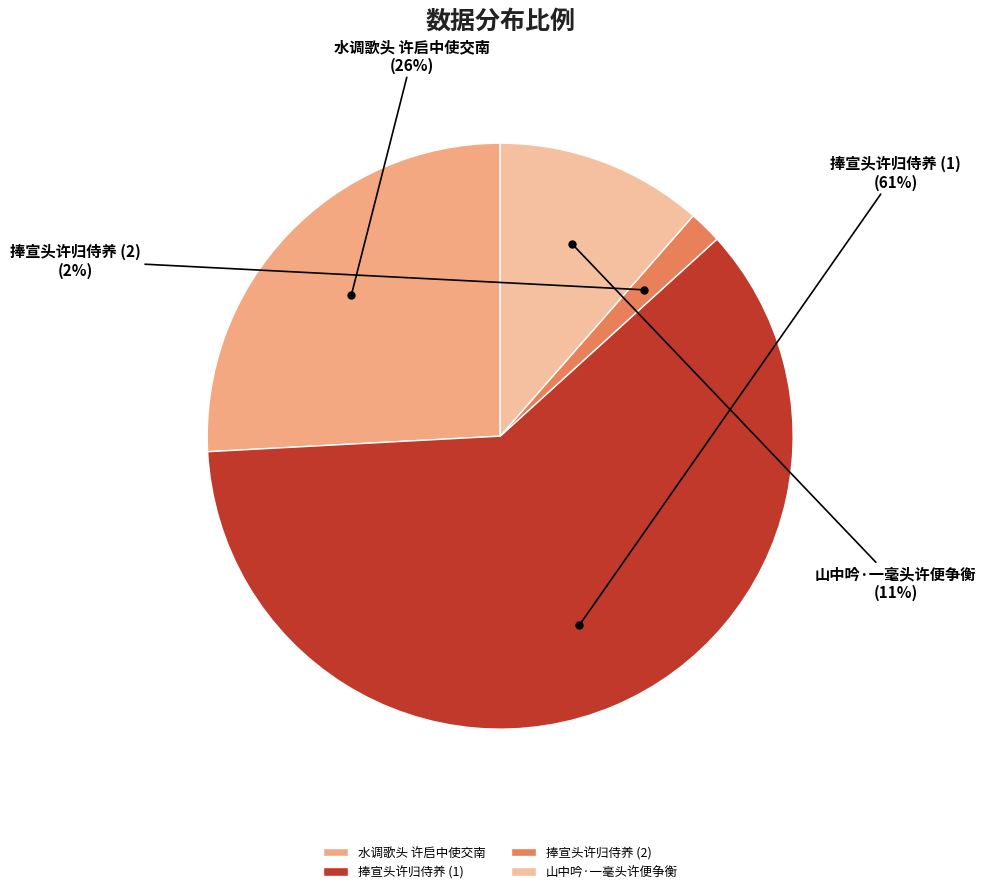

True or false: 山中吟·一毫头许便争衡 accounts for 11% of the total.

True